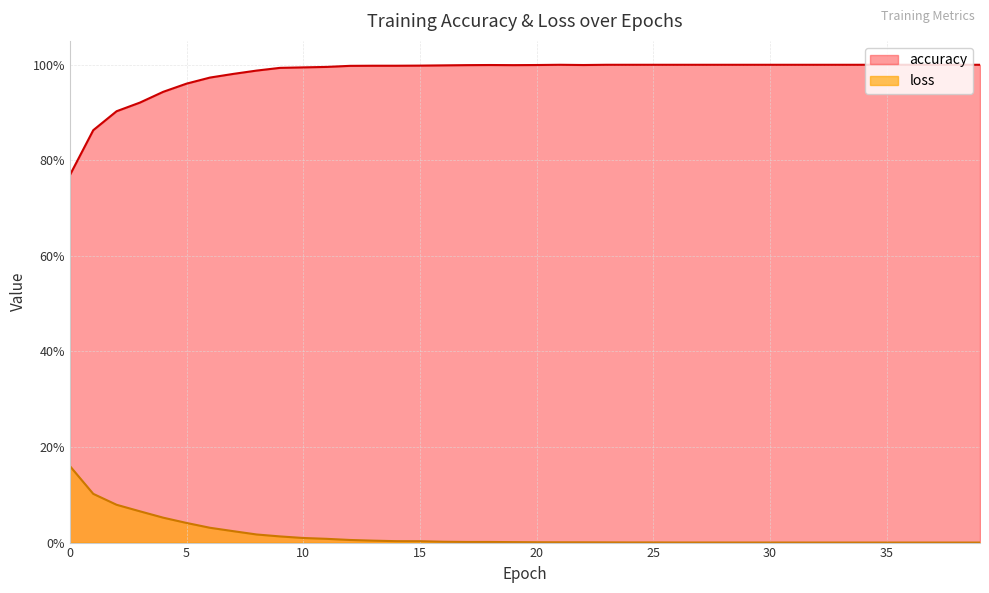

What is the value of the accuracy point at the 19th from the left?

1.0